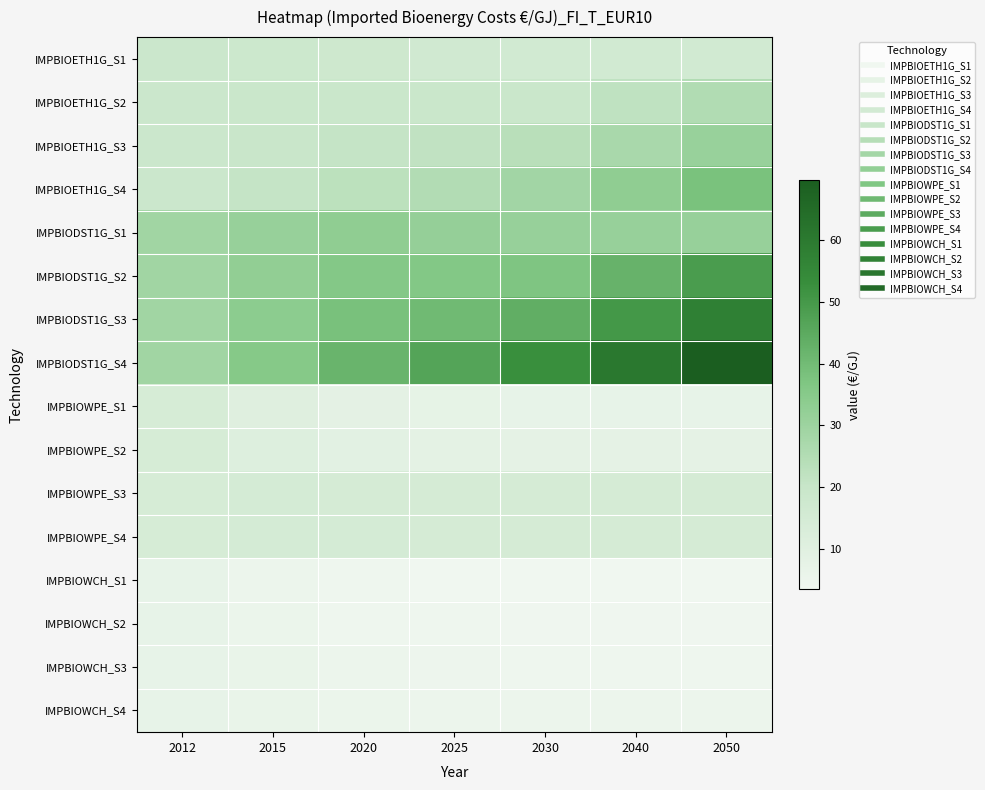

What is the smallest value displayed?

3.4